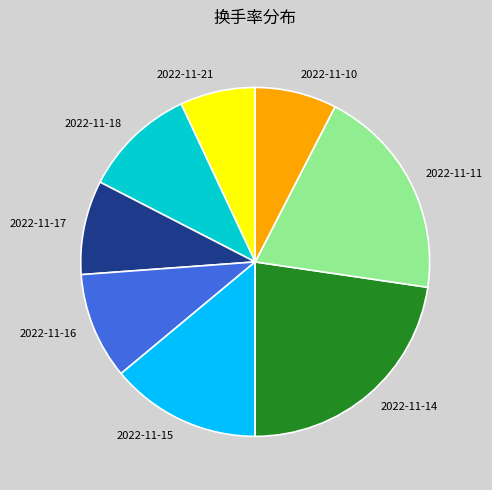

Is the sum of 2022-11-17 and 2022-11-10 greater than half?

No